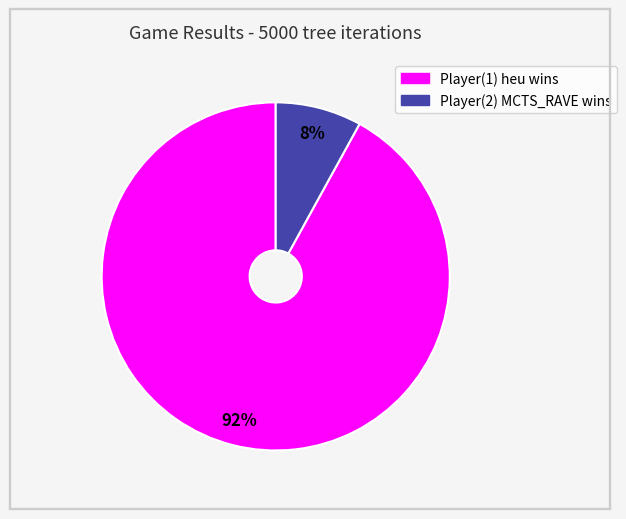

What is the ratio of the value at Player(2) MCTS_RAVE wins to the value at Player(1) heu wins?

0.1